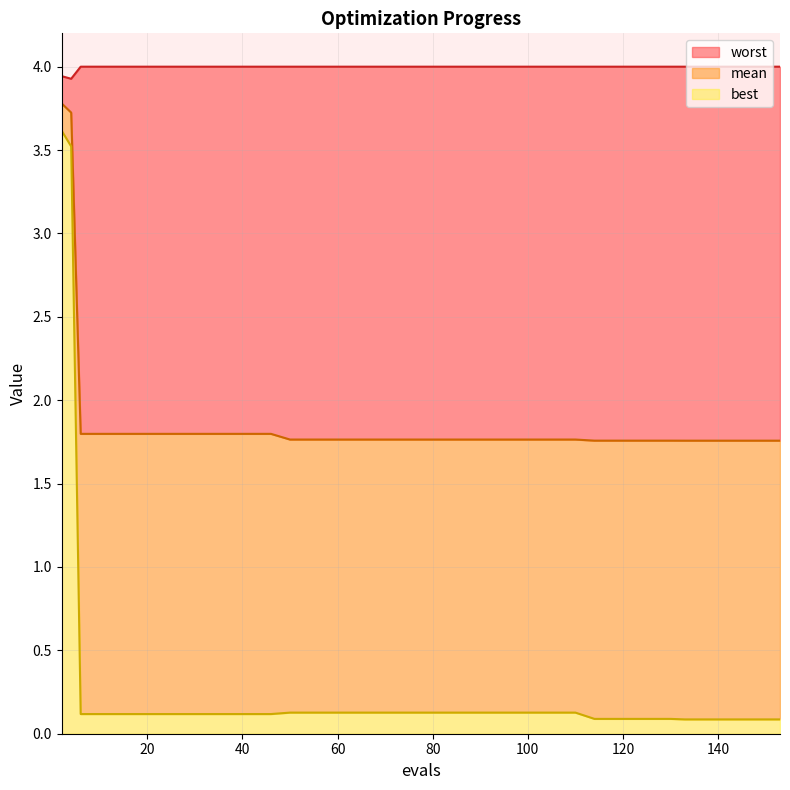

Count the number of categories in the chart.

40